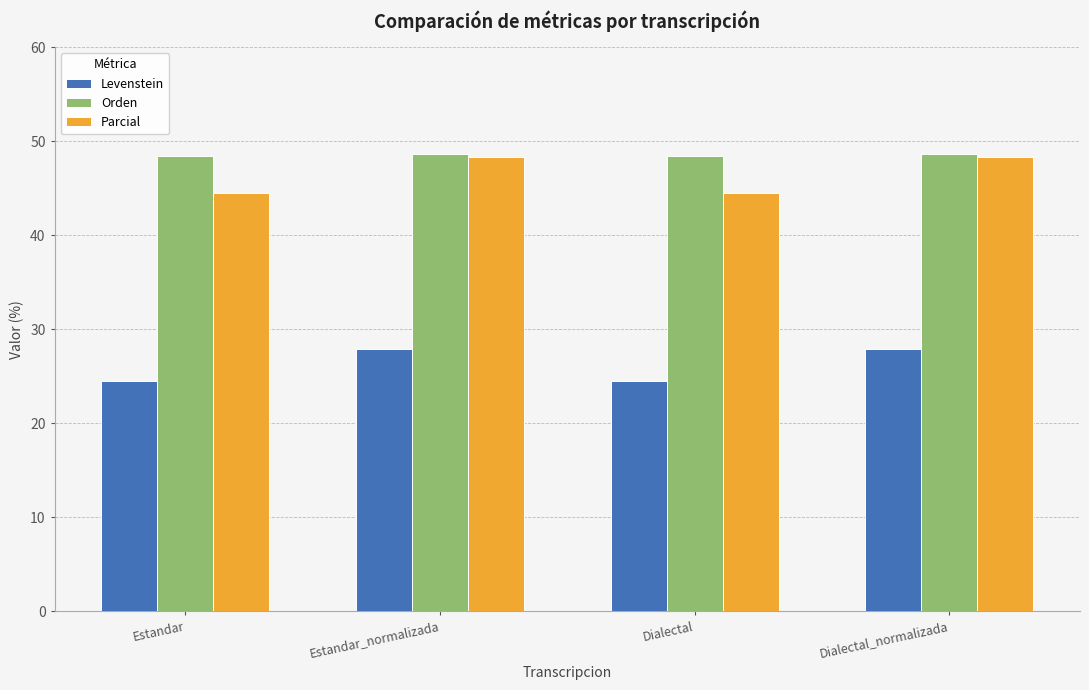

Which series has the largest range (max minus min)?

Parcial